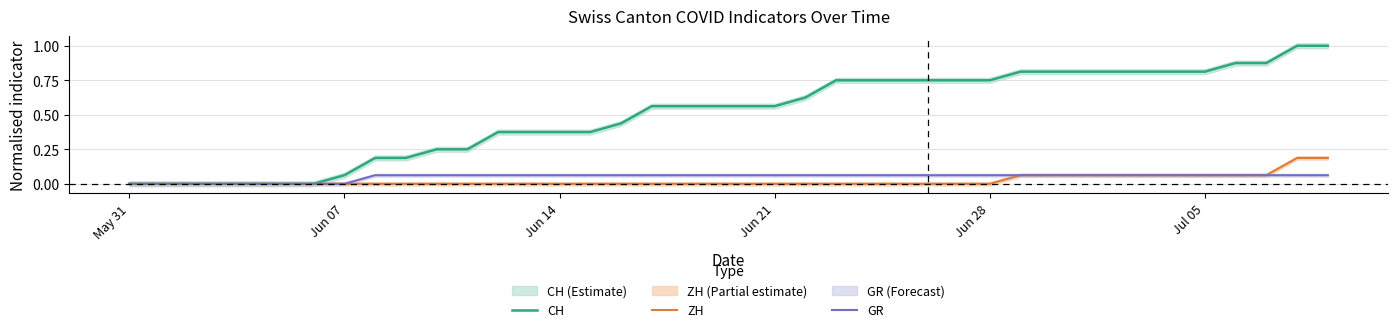

List the series in order of their peak value, highest first.

CH, ZH, GR